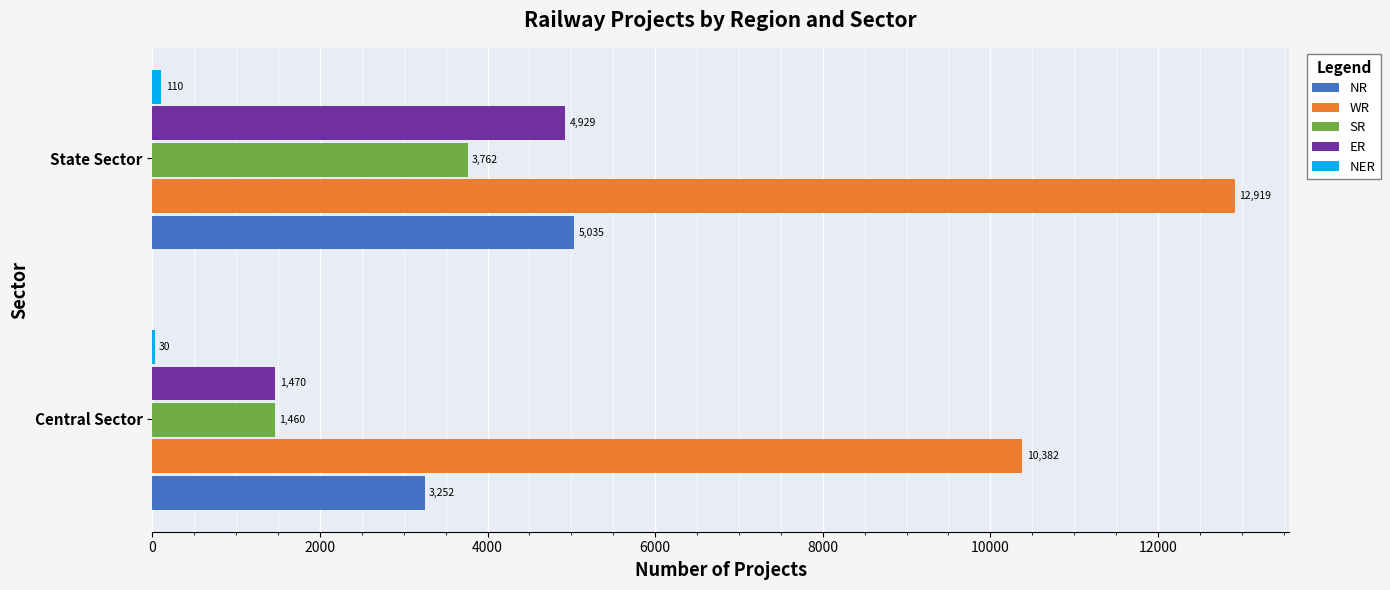

Count the SR values in the range 1460 to 3762.

2